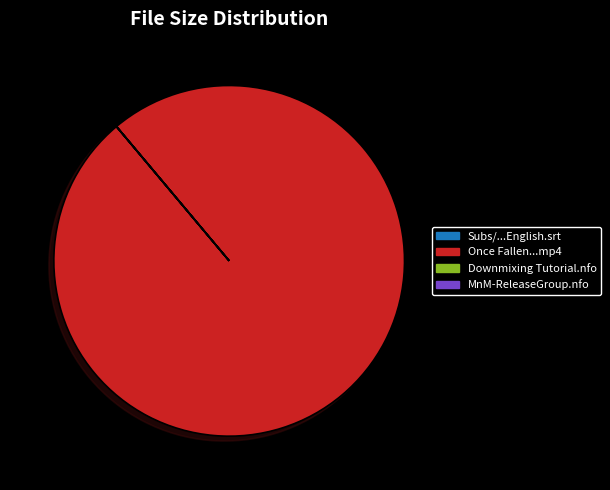

Which category accounts for the majority?

Once Fallen...mp4